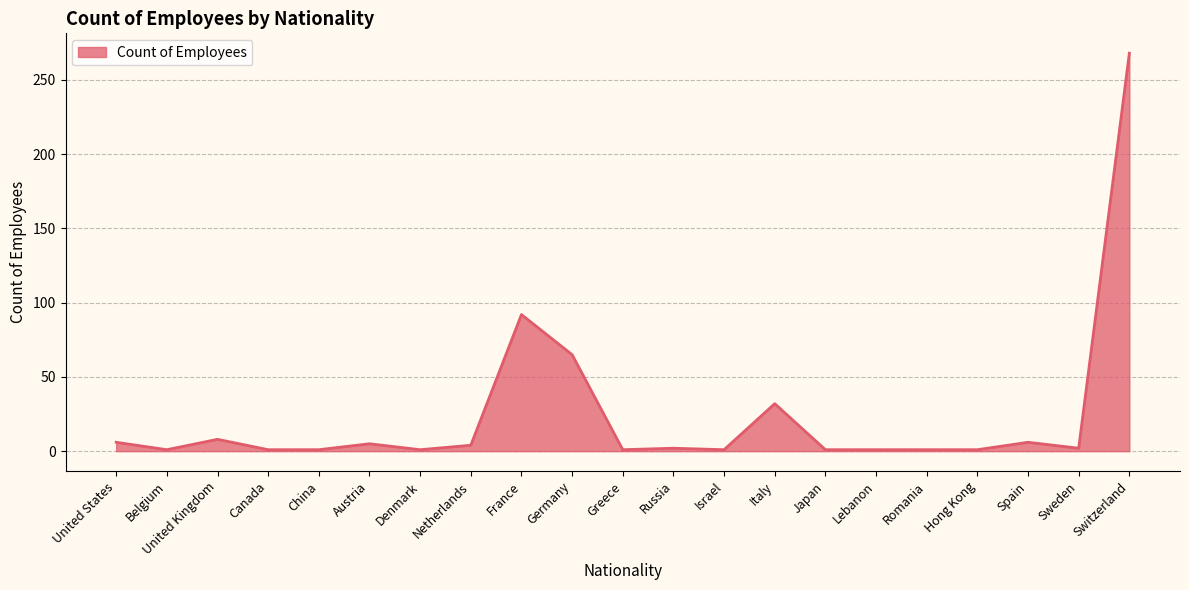

What is the minimum value shown in the chart?

1